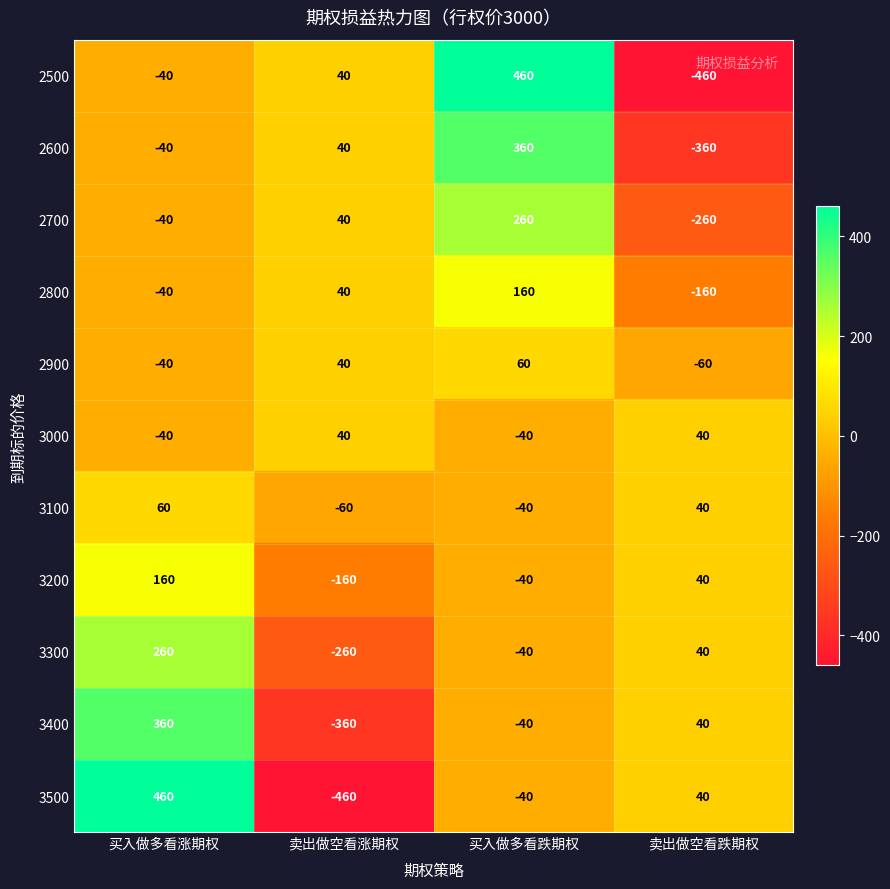

Is the value of 3400 at 买入做多看跌期权 greater than the value of 3100 at 卖出做空看跌期权?

No